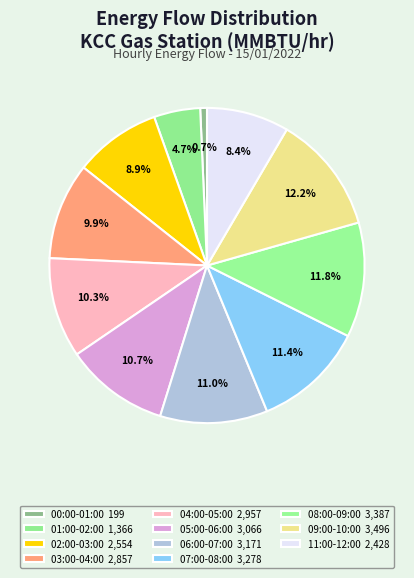

To the nearest percent, what percentage of the pie is 07:00-08:00?

11%